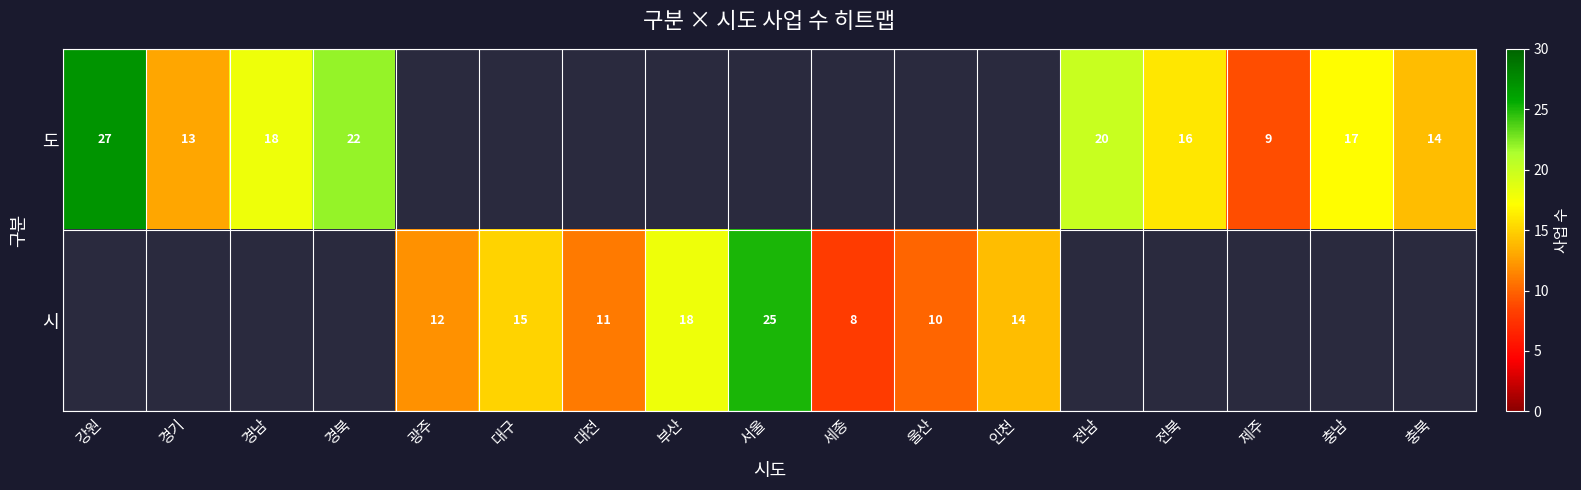

What is the sum of the 시 values at 서울 and 대전?

36